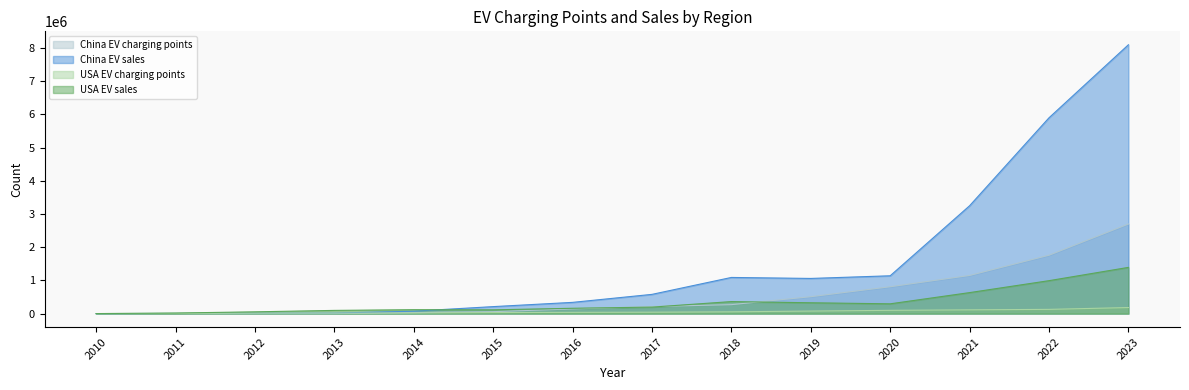

What is the value of the USA EV sales point at the 14th from the left?

1393000